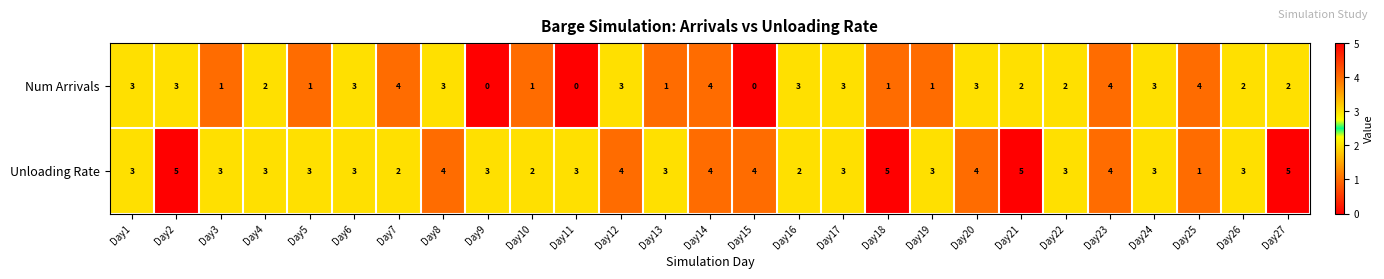

Rank the series at Day21 from highest to lowest value.

Unloading Rate, Num Arrivals